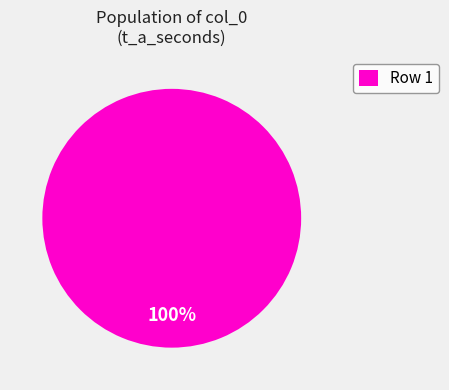

Rank the categories by value from lowest to highest.

Row 1